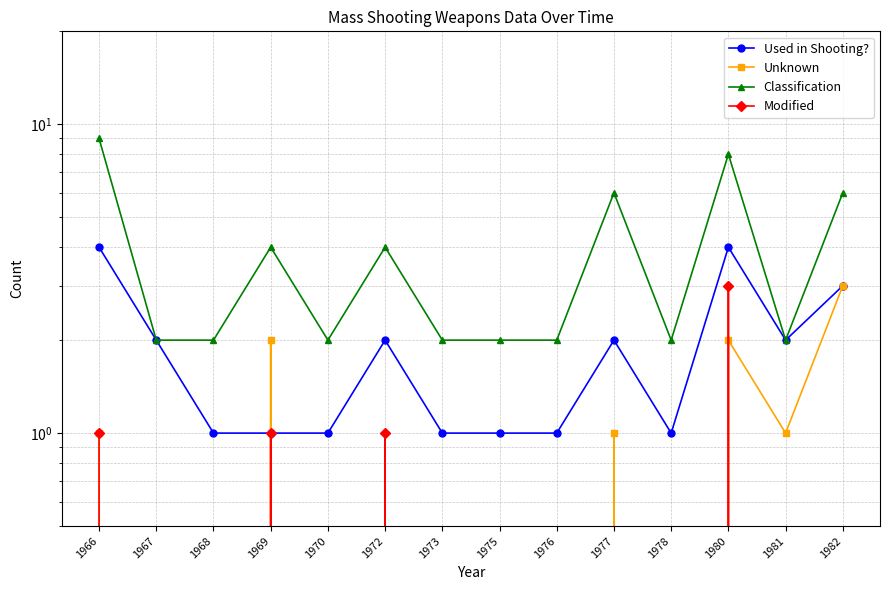

How many values in the Unknown series exceed 0?

6